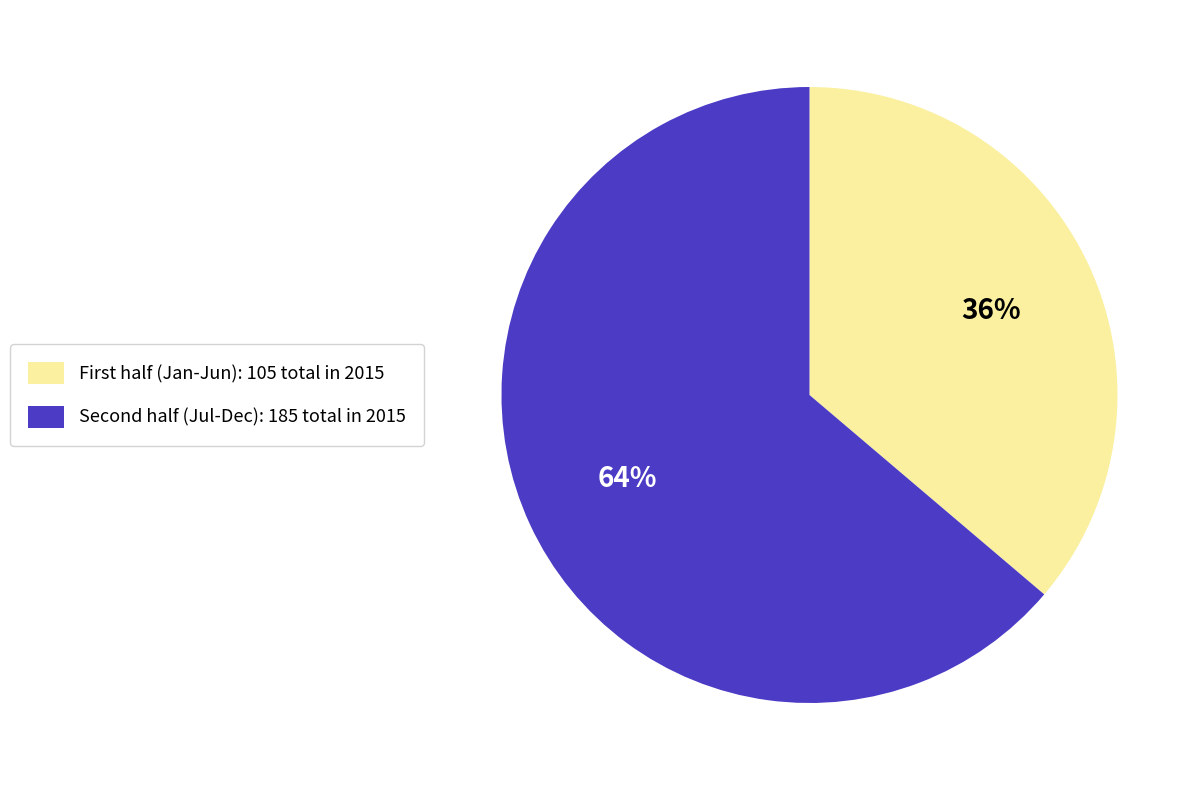

Rank the categories by value from lowest to highest.

First half (Jan-Jun): 105 total in 2015, Second half (Jul-Dec): 185 total in 2015